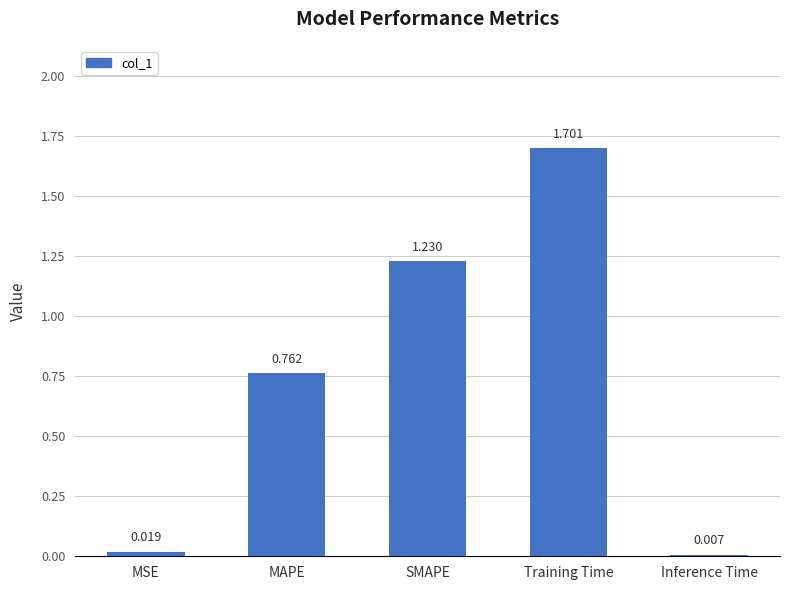

What is the difference between the maximum and minimum values?

1.7